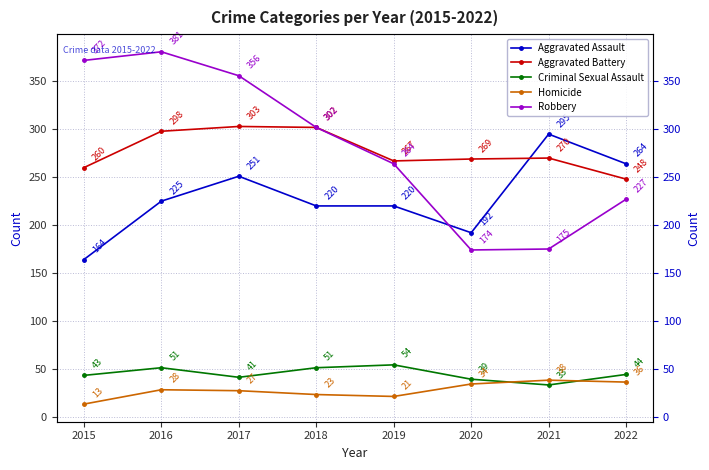

What is the spread (max minus min) of values at 2016?

353